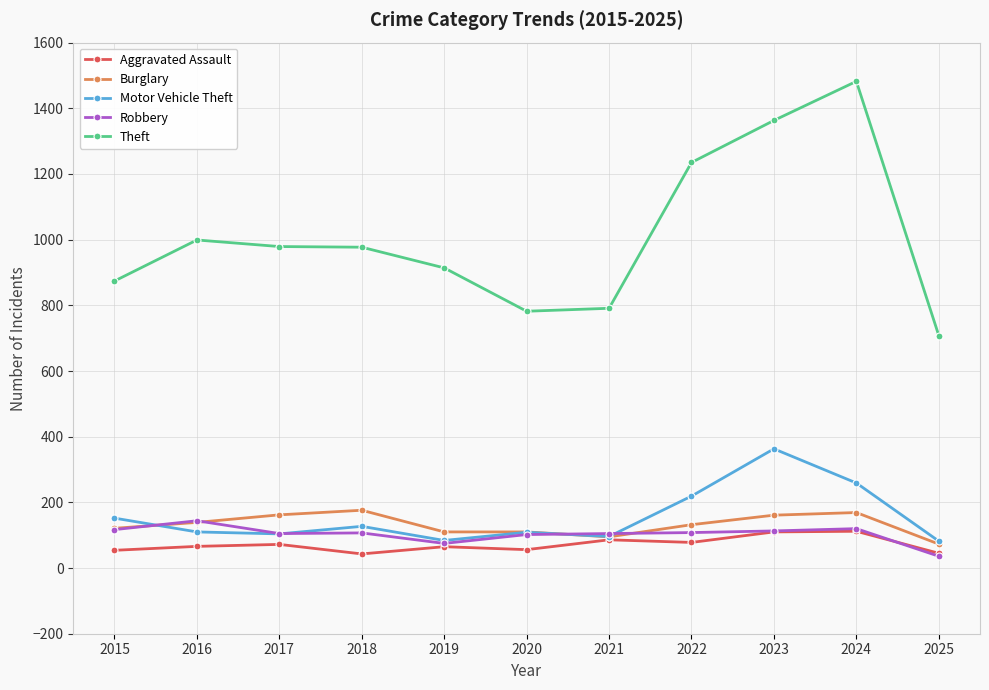

What is the difference between the second highest and minimum values in the Theft series?

655